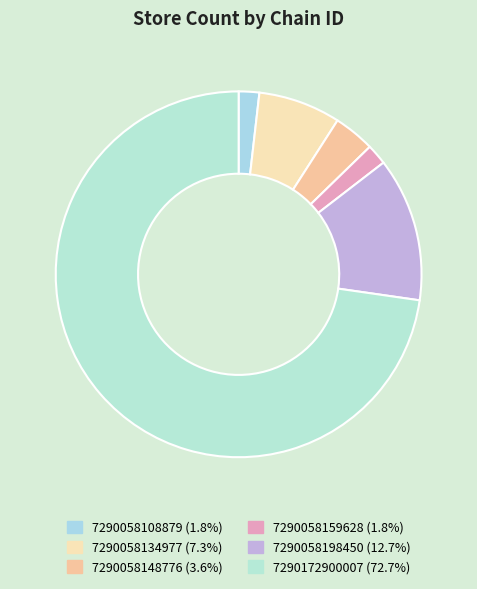

Between 7290058134977 and 7290058108879, which is larger?

7290058134977